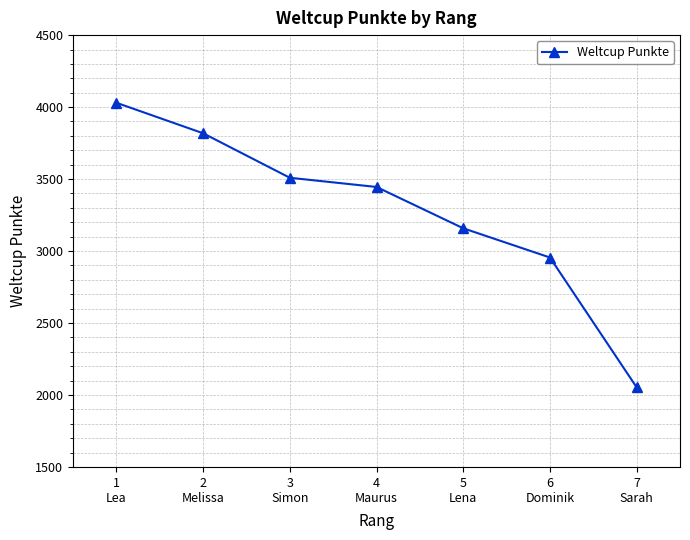

True or false: the data shows 3445 at 4
Maurus.

True